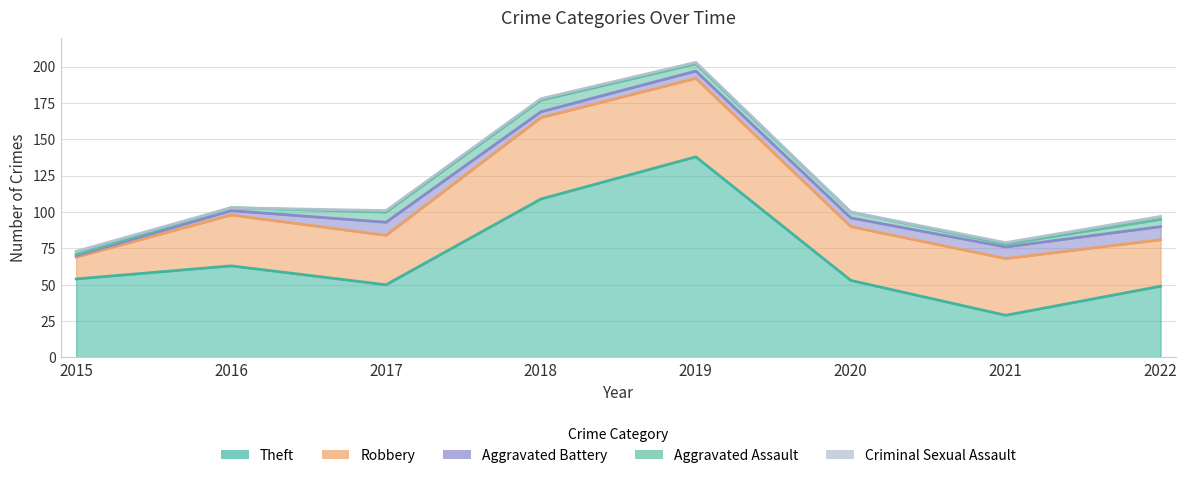

What is the sum of all Robbery values?

302